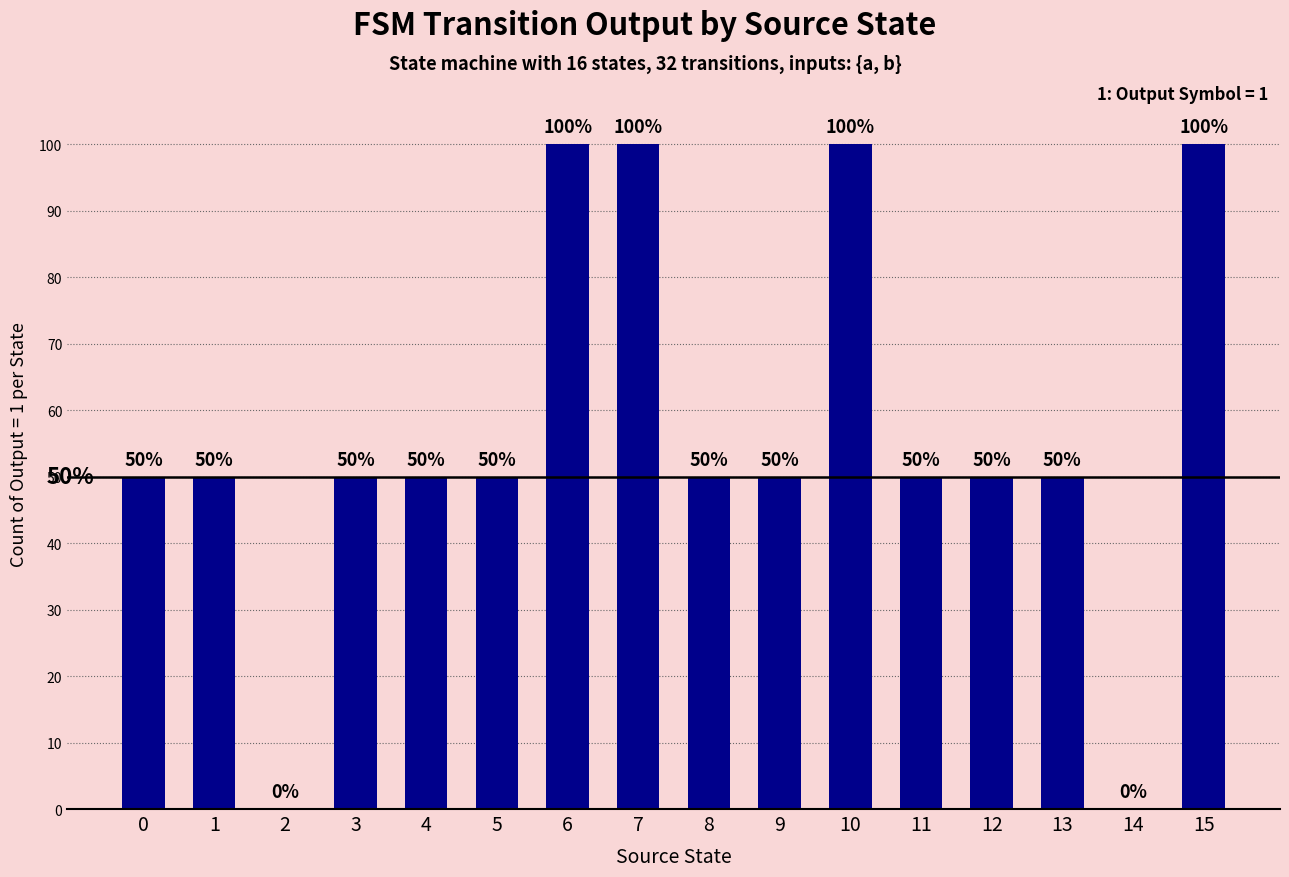

The chart shows a value of 50 at 8. True or false?

True